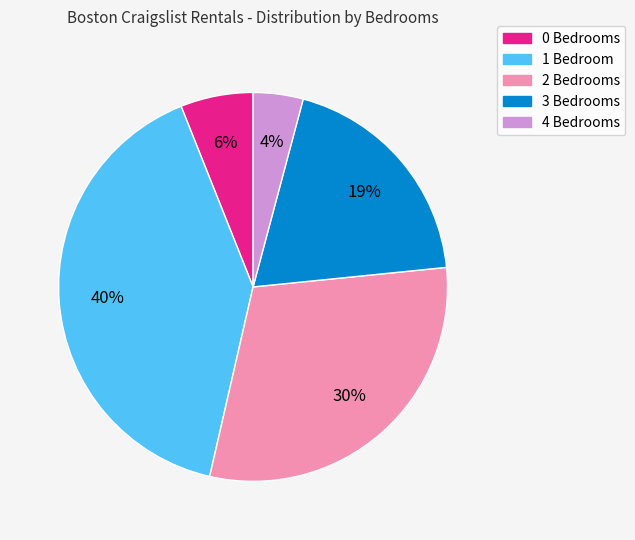

To the nearest percent, what portion does 3 Bedrooms represent?

19%